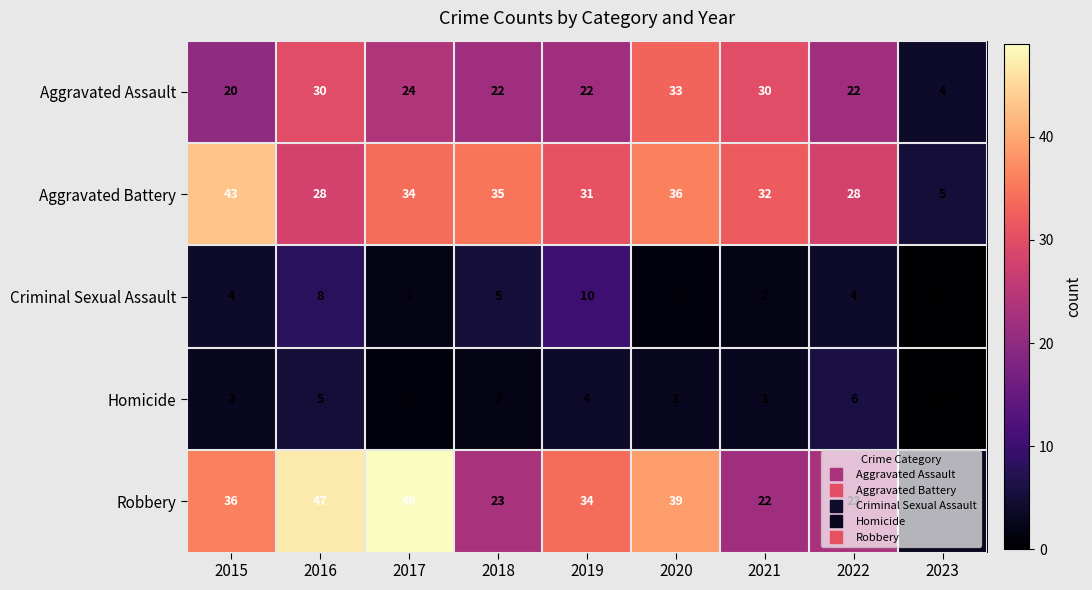

At which label does Aggravated Battery first exceed 32?

2015